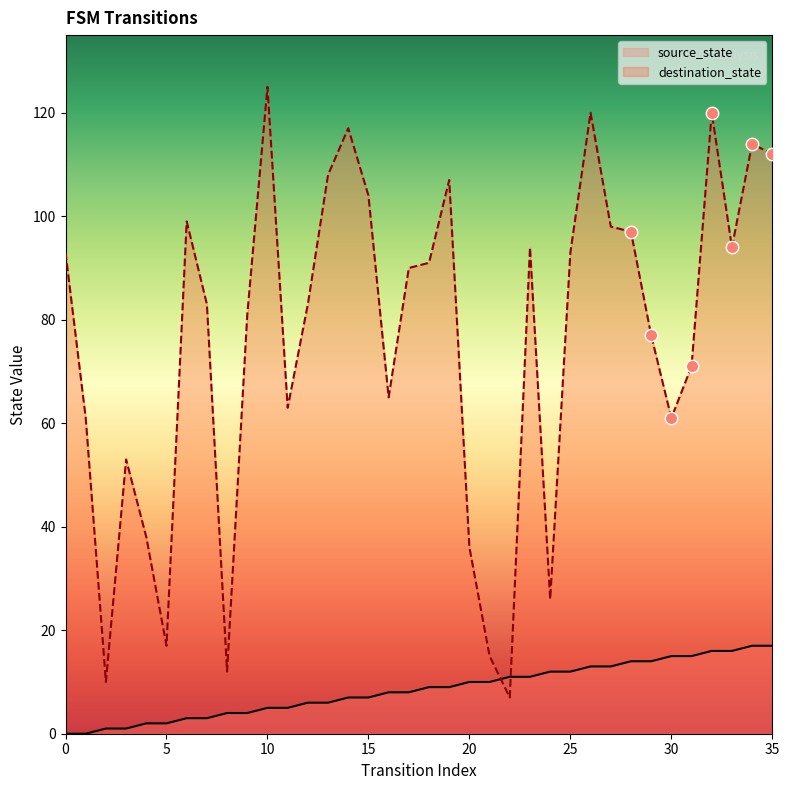

At how many categories does at least one series exceed 46?

28